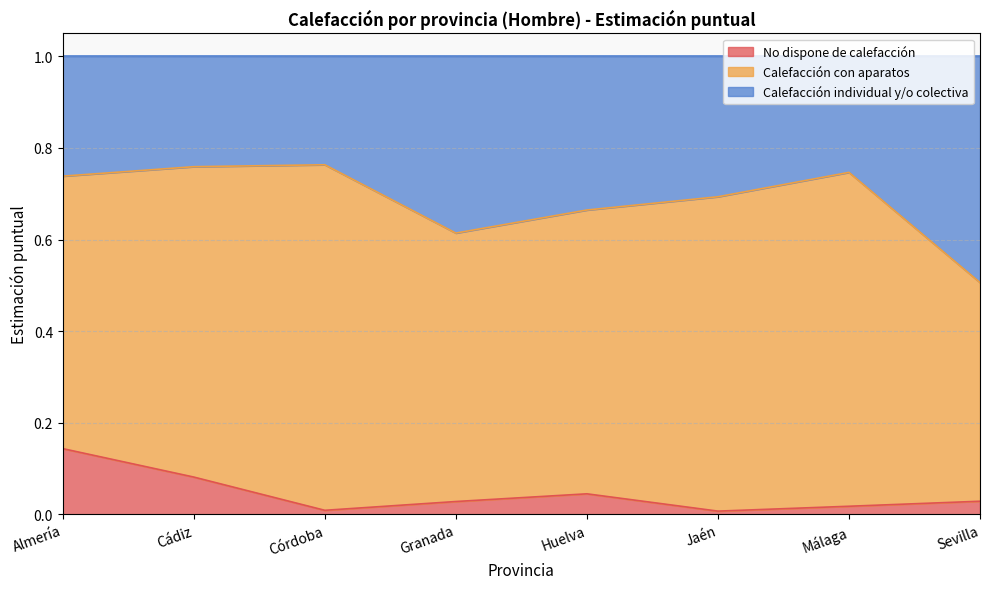

What is the total value across all series at Sevilla?

1.0